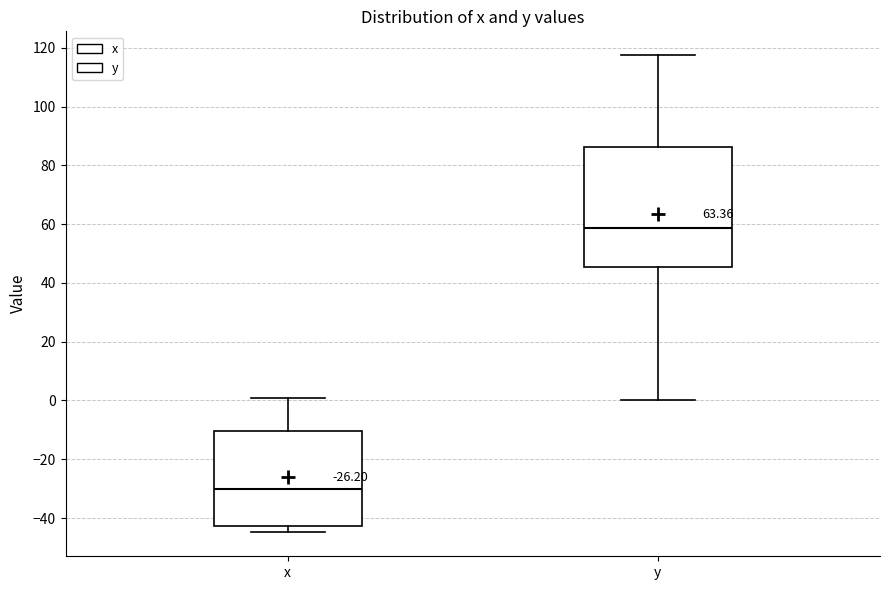

Reading left to right, transcribe this box plot: for each box, give where its median line is, the range the box spans, and where its two whiskers end, as read against the y-axis. The values are not printed on the chart, so give them approximately, as read against the axis.

x: median -30, box -42 to -10, whiskers -44 to 0
y: median 58, box 46 to 86, whiskers 0 to 118